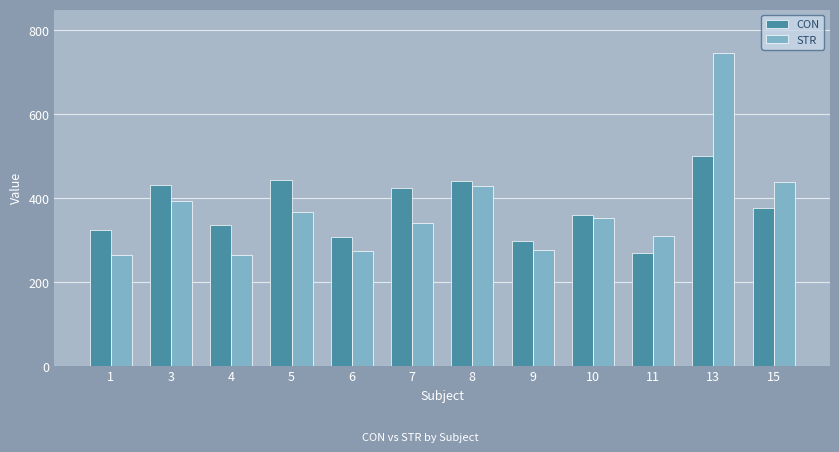

Is it true that STR equals 411.9 at 1?

False